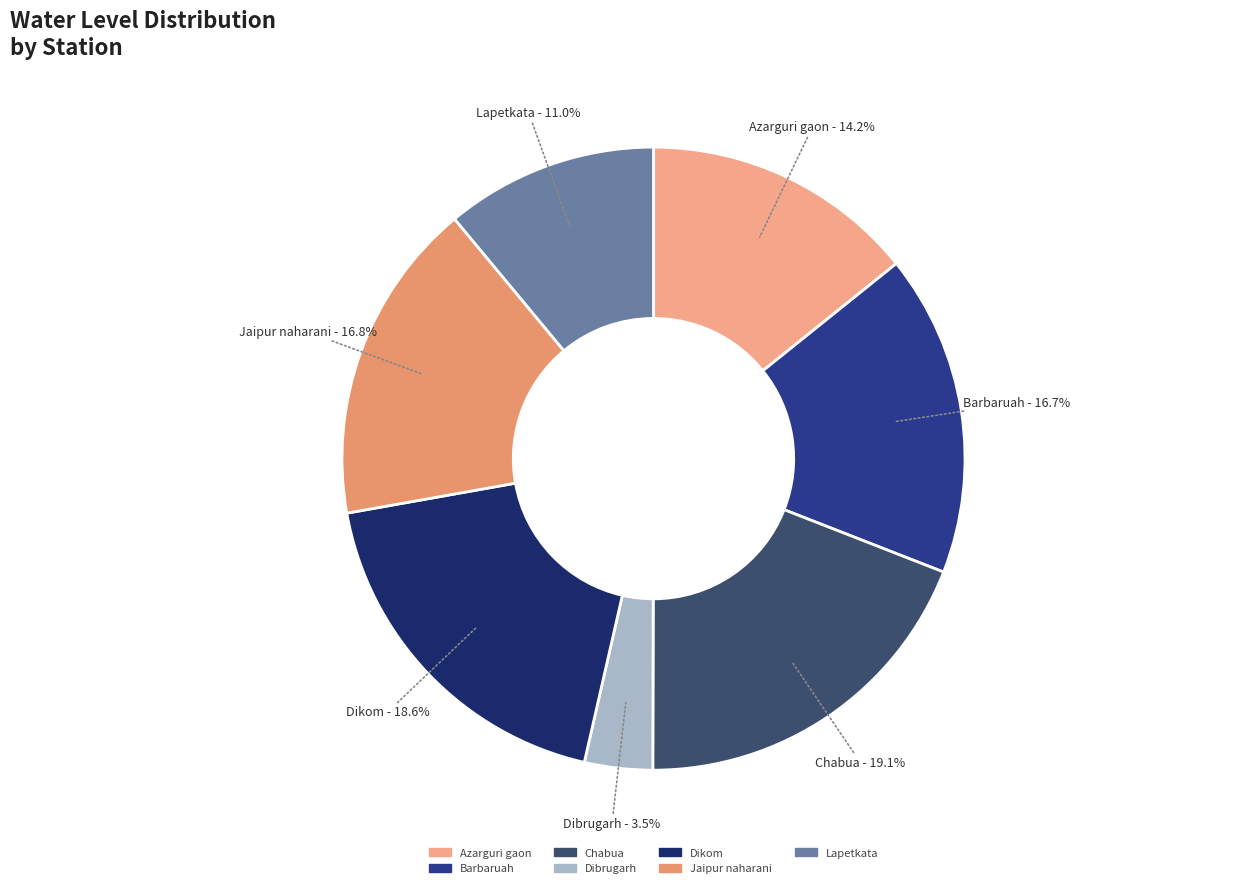

To the nearest percent, what percentage of the pie is Lapetkata?

11%